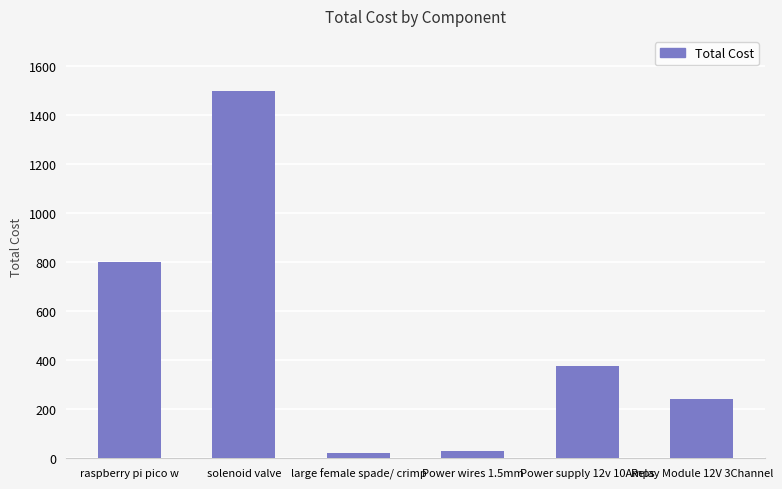

What is the change in value from solenoid valve to Power supply 12v 10Amps?

-1125